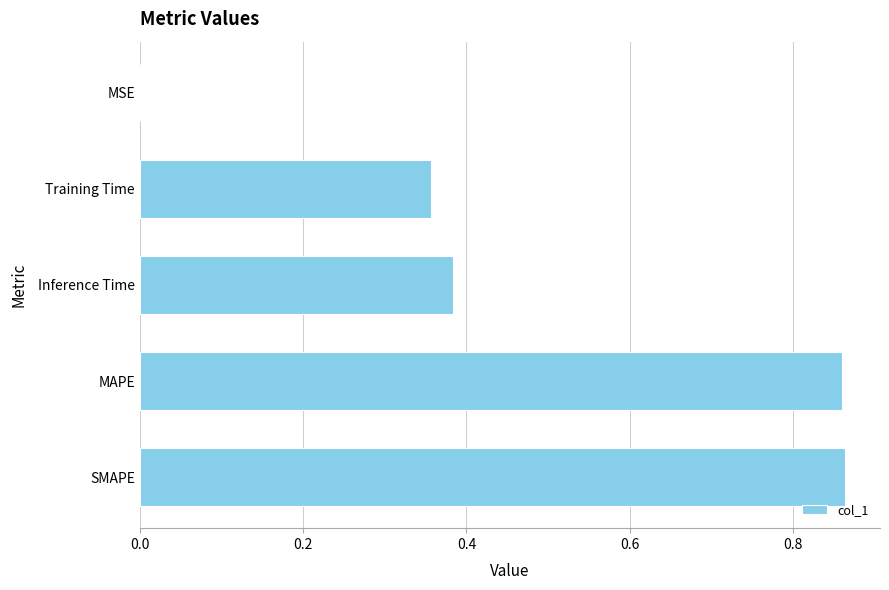

The chart shows a value of 0.2 at Training Time. True or false?

False